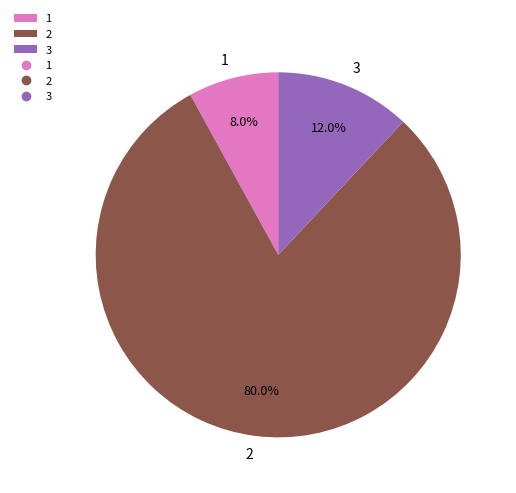

To the nearest percent, what is the difference between the largest and smallest slice percentages?

72%